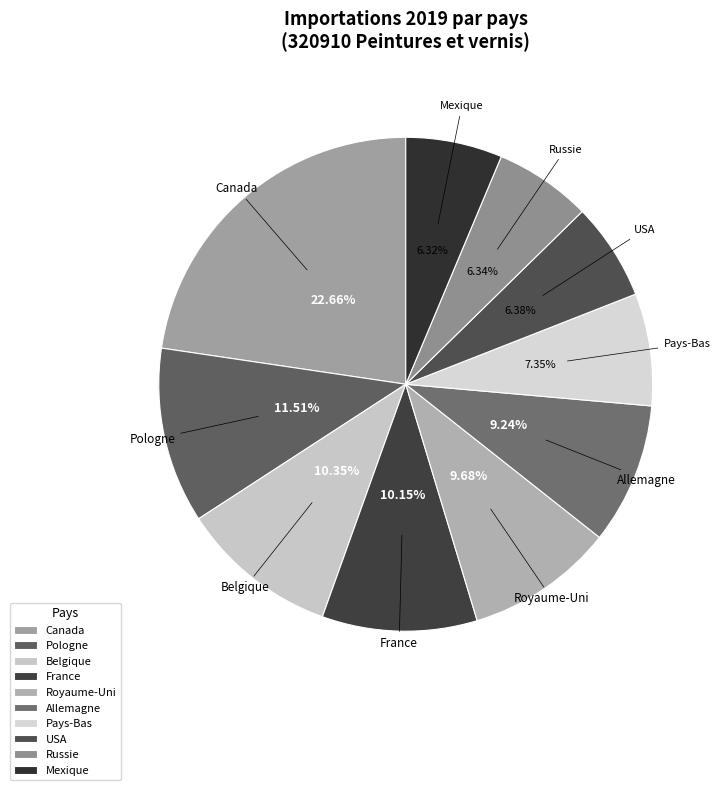

The Pays-Bas slice represents 7% of the pie. True or false?

True